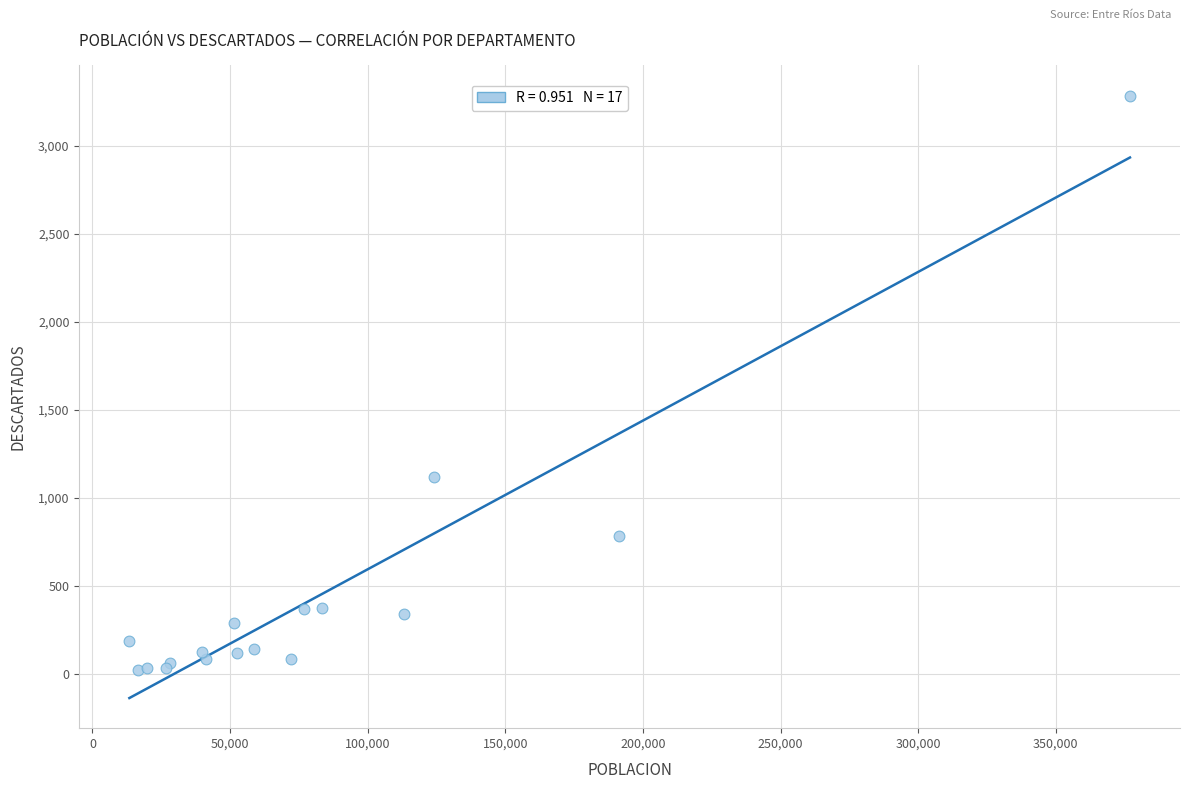

What Y value in the scatter plot is closest to 1652?

1115